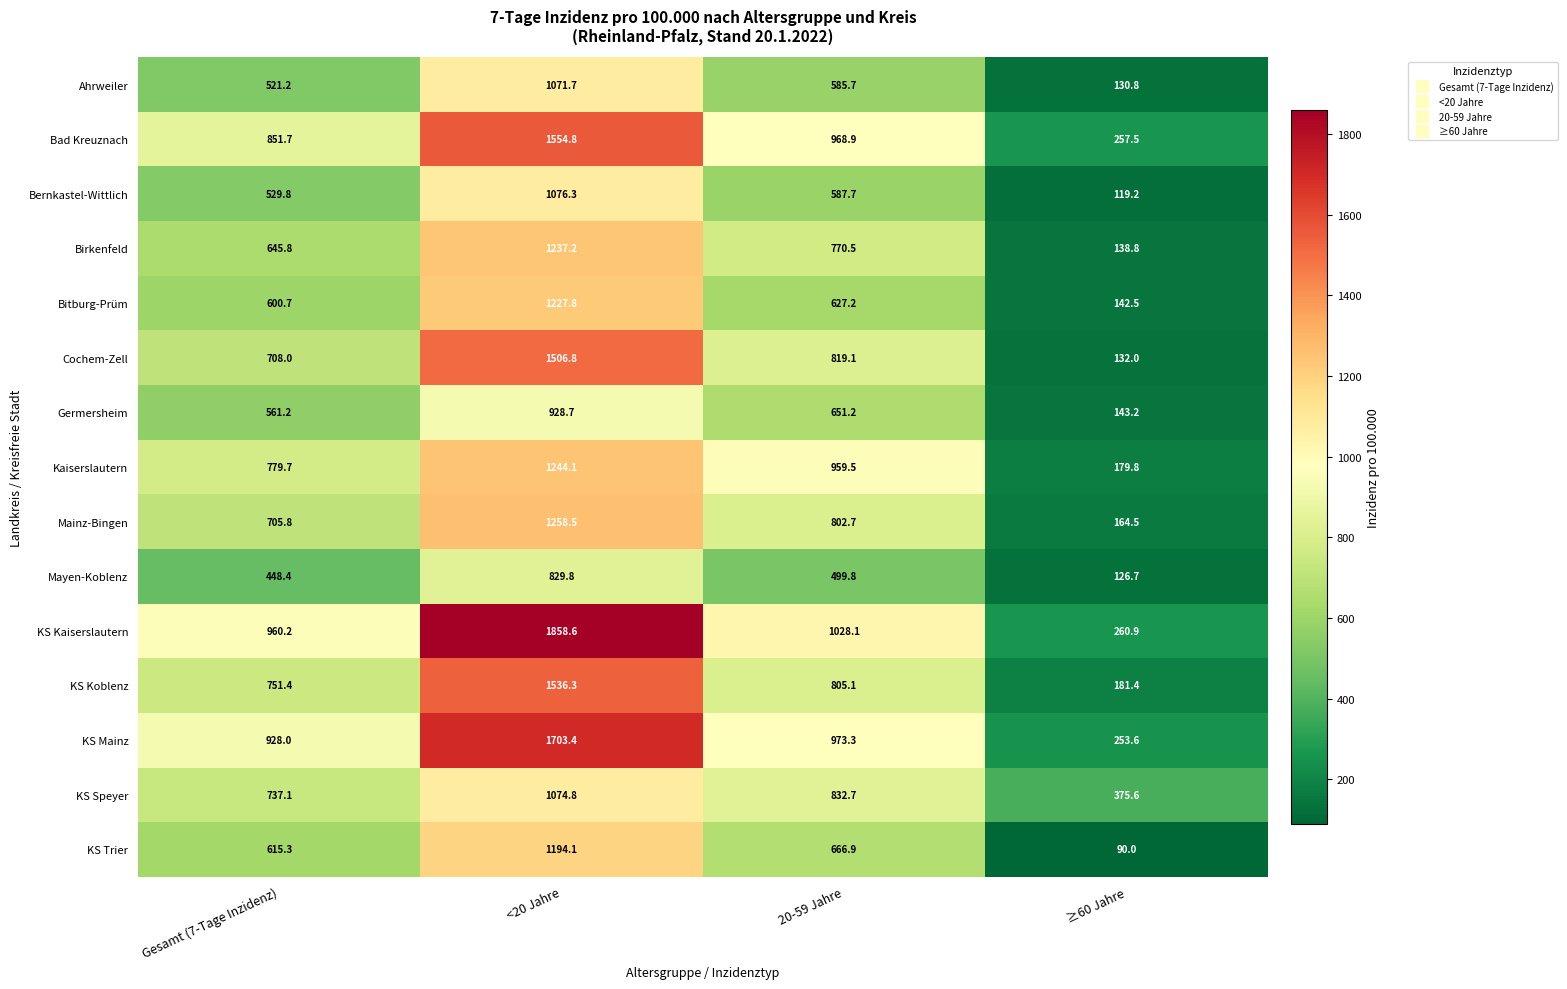

What is the approximate value of KS Speyer at 20-59 Jahre?

832.7